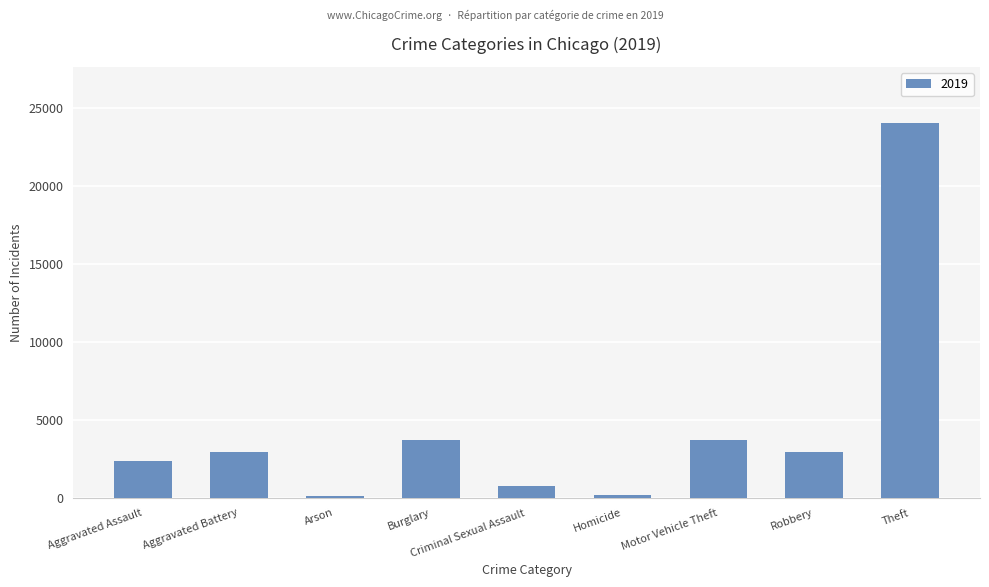

How many categories are shown in the chart?

9